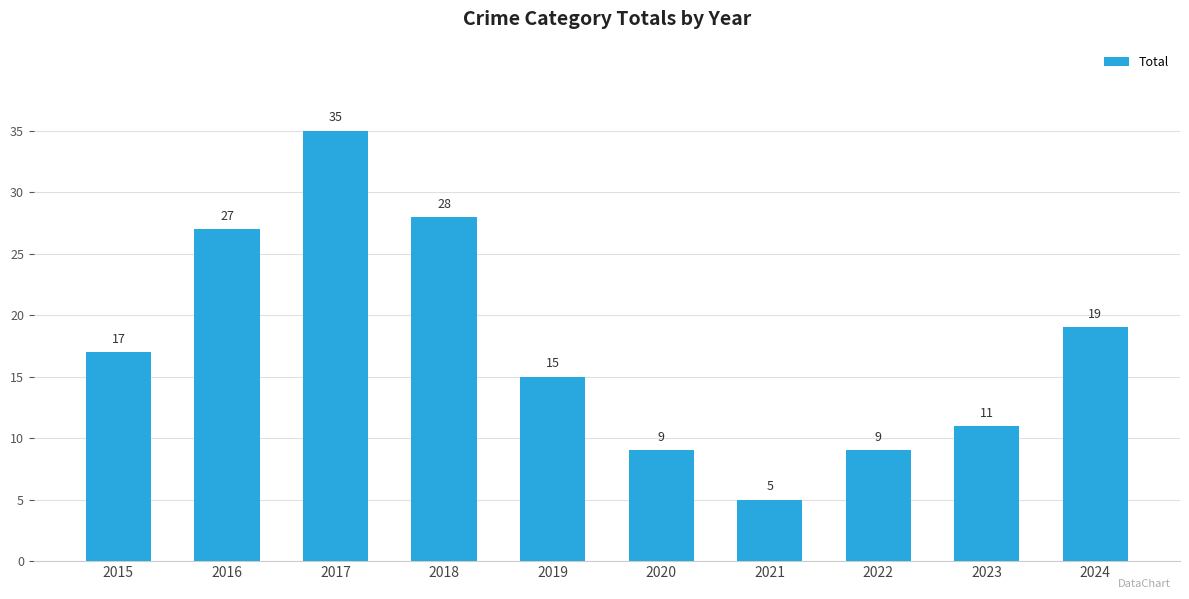

Reading left to right, what are all the values shown in this chart?

17	27	35	28	15	9	5	9	11	19